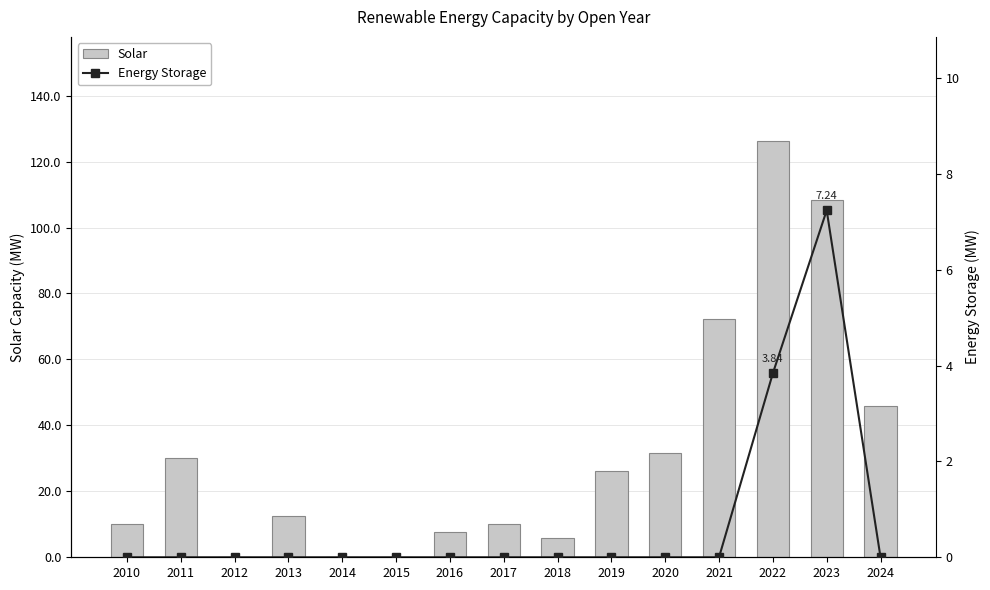

Rank the series by their maximum value, from lowest to highest.

Energy Storage, Solar